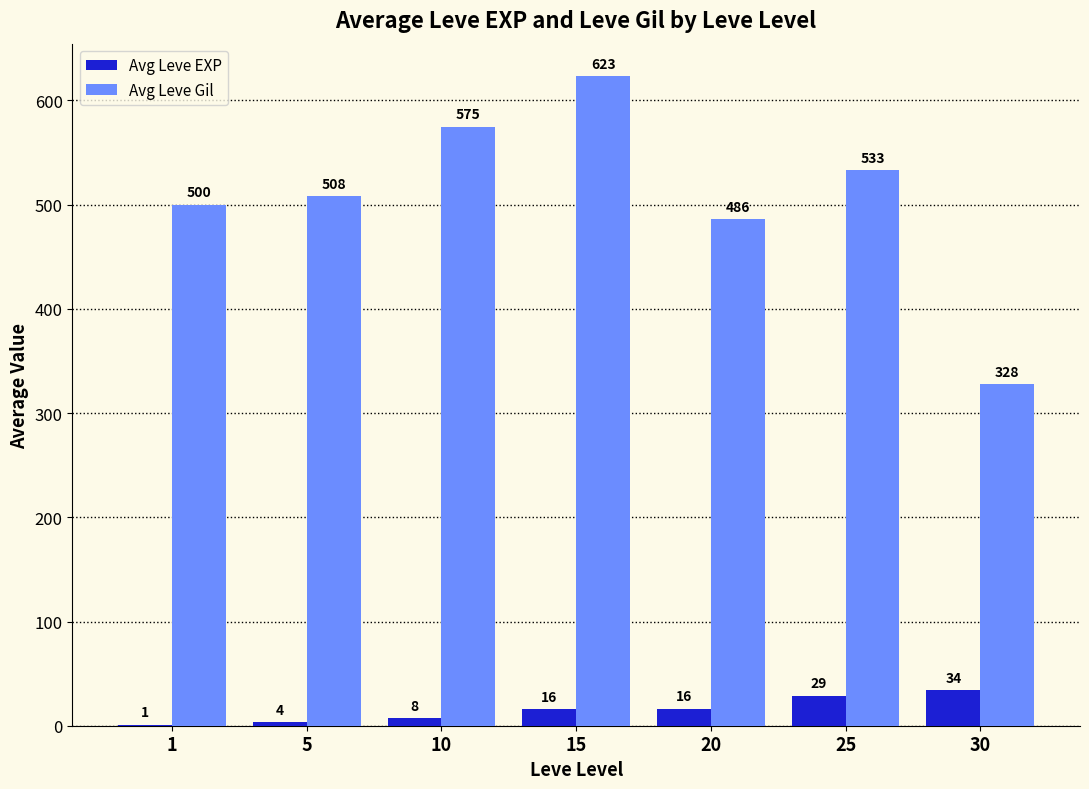

The Avg Leve Gil series shows 623.3 at 15. True or false?

True